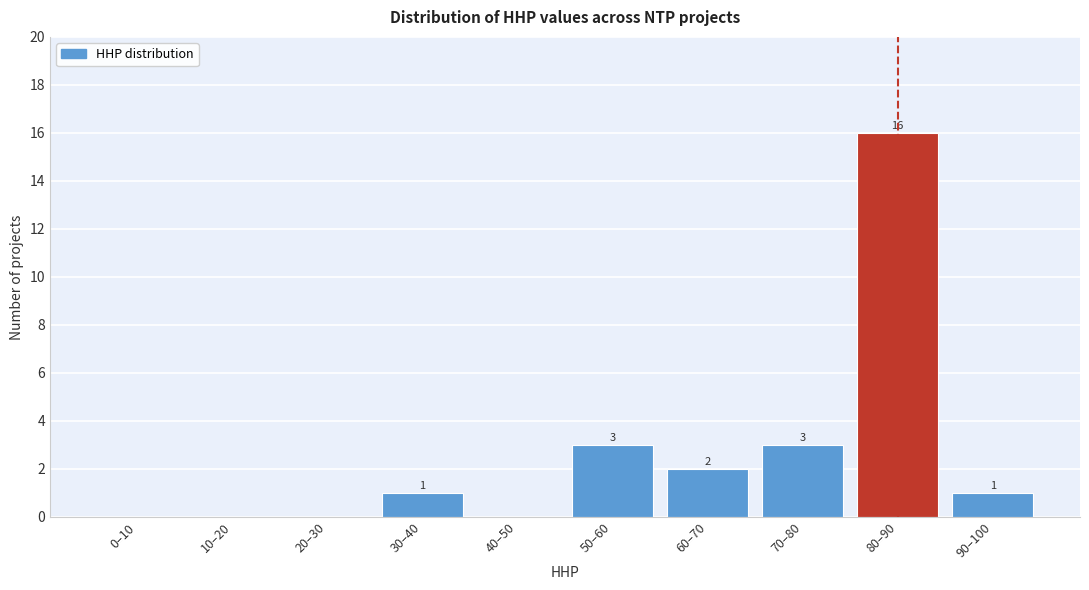

Reading left to right, transcribe all the data shown in this chart.

0–10=0	10–20=0	20–30=0	30–40=1	40–50=0	50–60=3	60–70=2	70–80=3	80–90=16	90–100=1